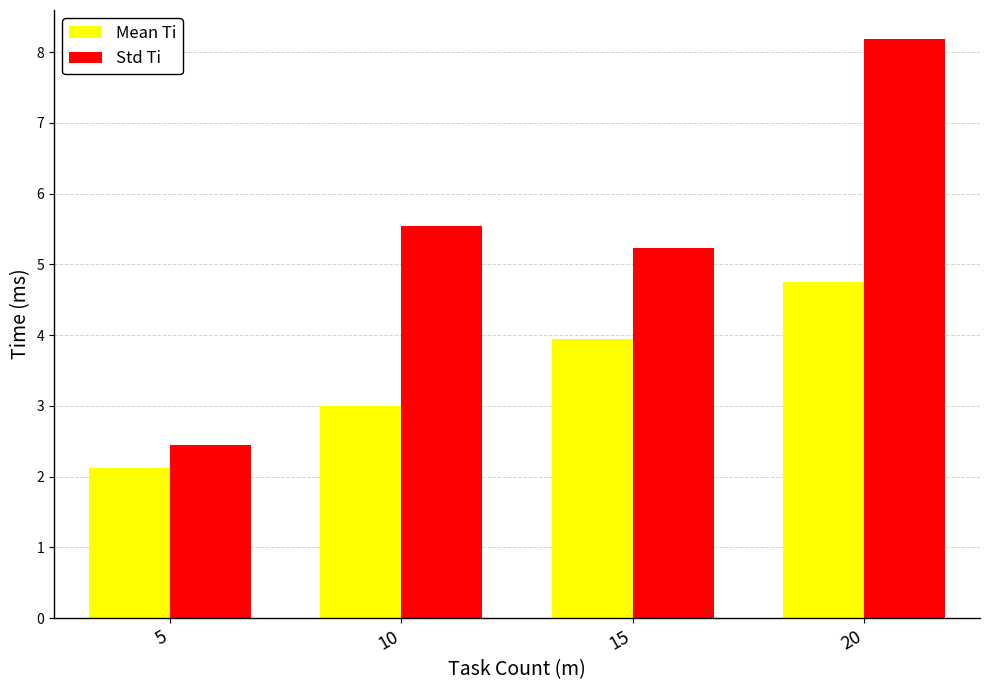

How many values in the Std Ti series exceed 5?

3